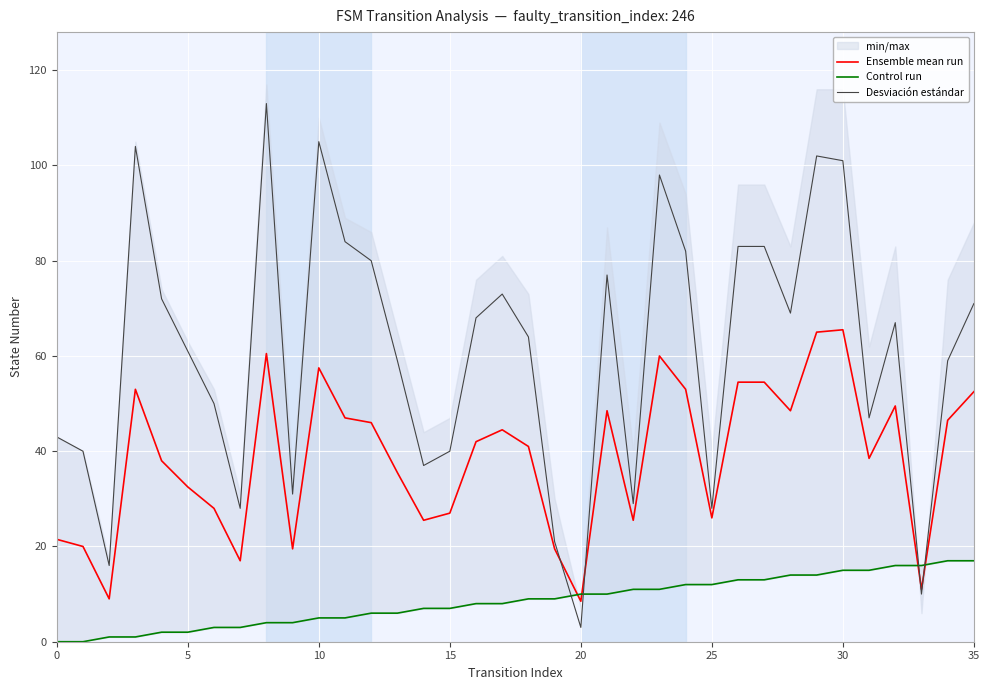

True or false: Control run and Desviación estándar intersect in this chart.

True